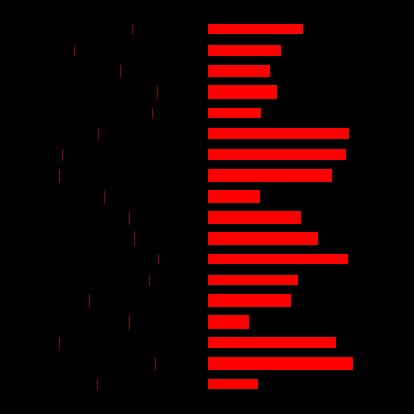

True or false: col_0 (left) has a value of 0.0 at 12.

False